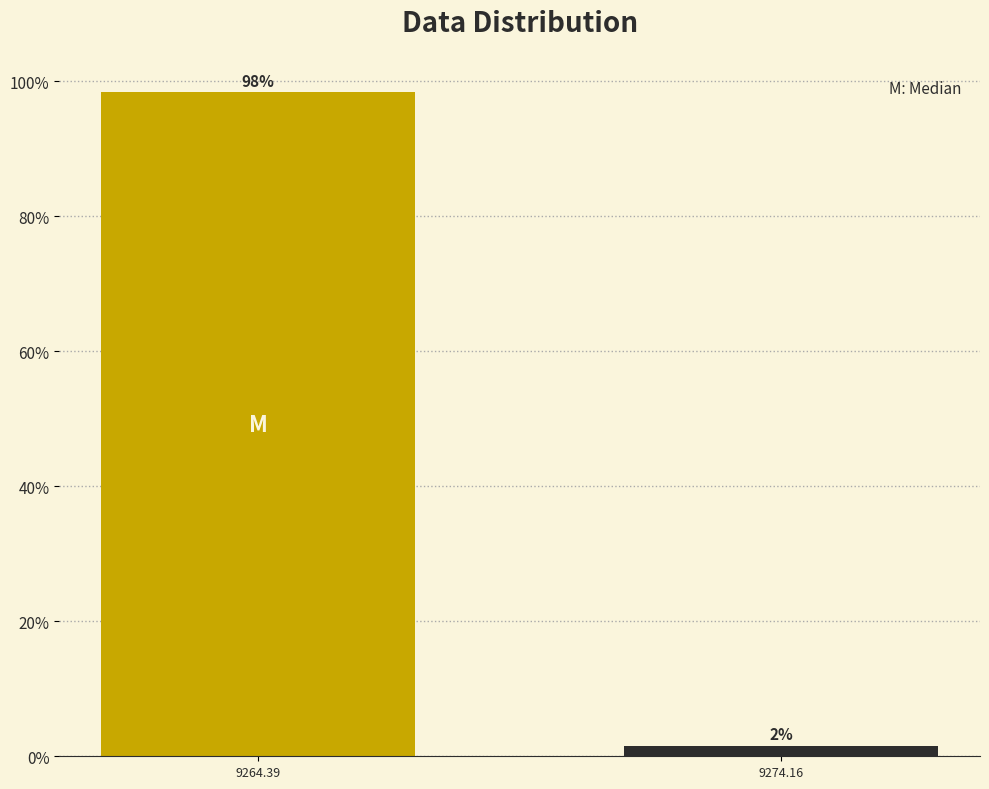

Rank the categories by value from highest to lowest.

9264.39, 9274.16